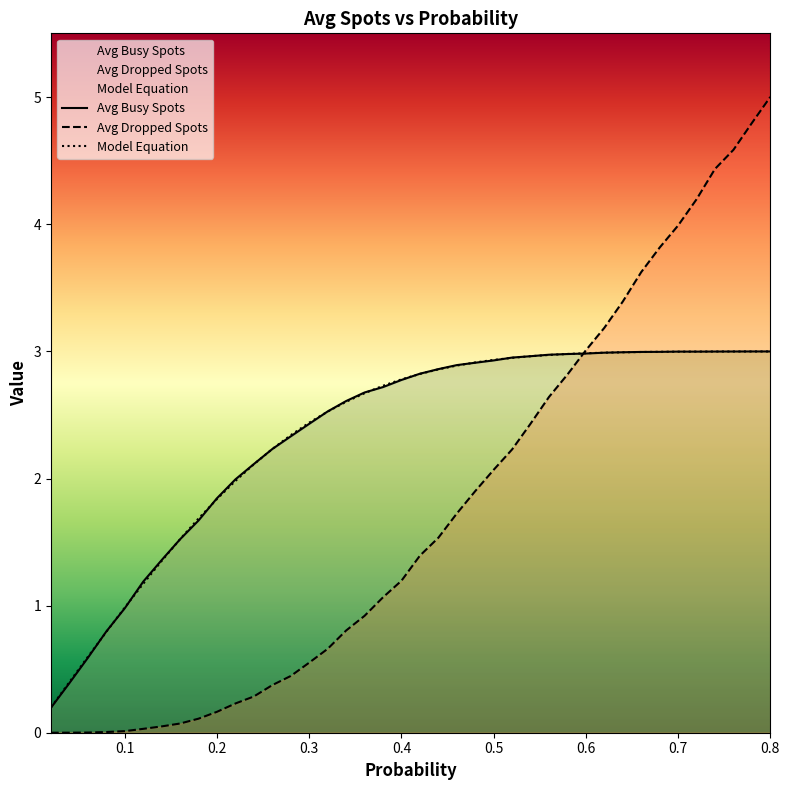

Which series has the largest total across all categories?

Model Equation